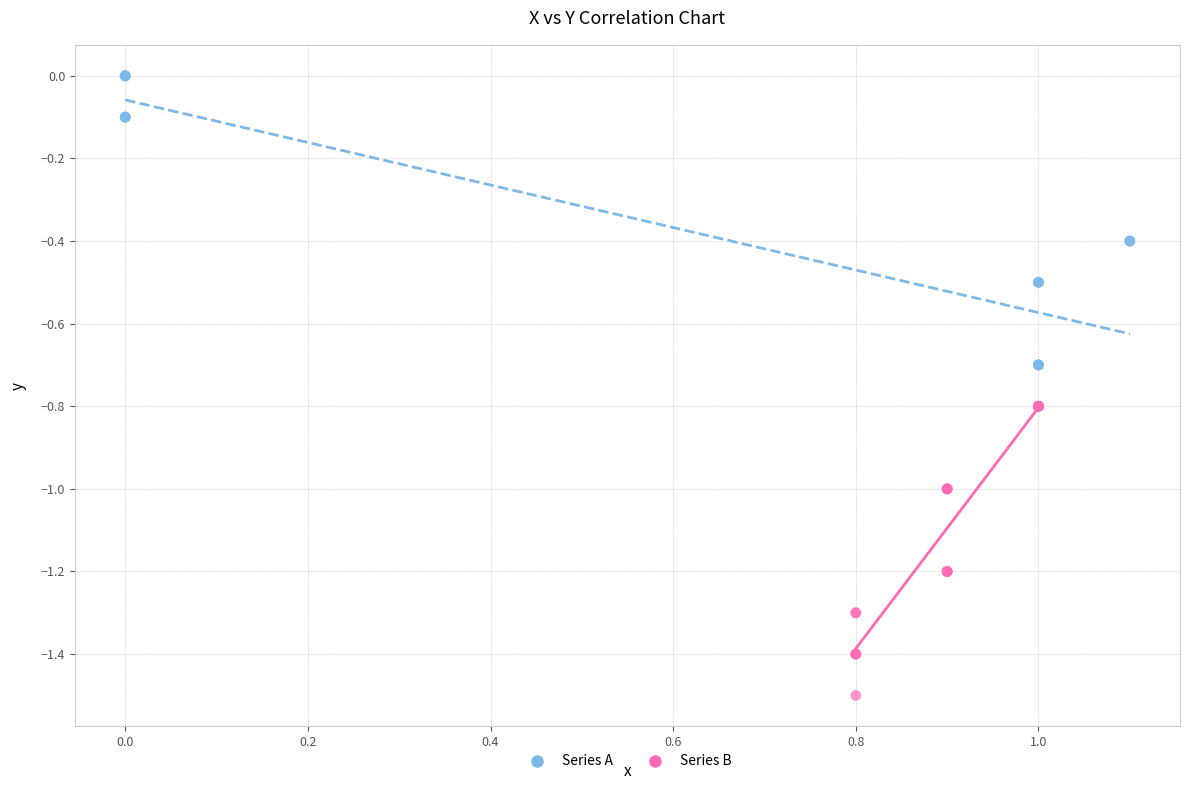

Which series reaches the maximum Y coordinate?

Series A